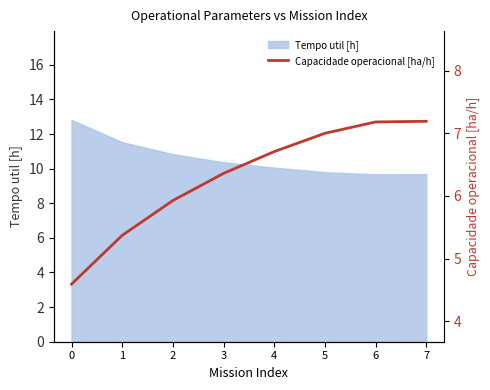

True or false: Tempo util [h] has a value of 21.2 at 0.

False